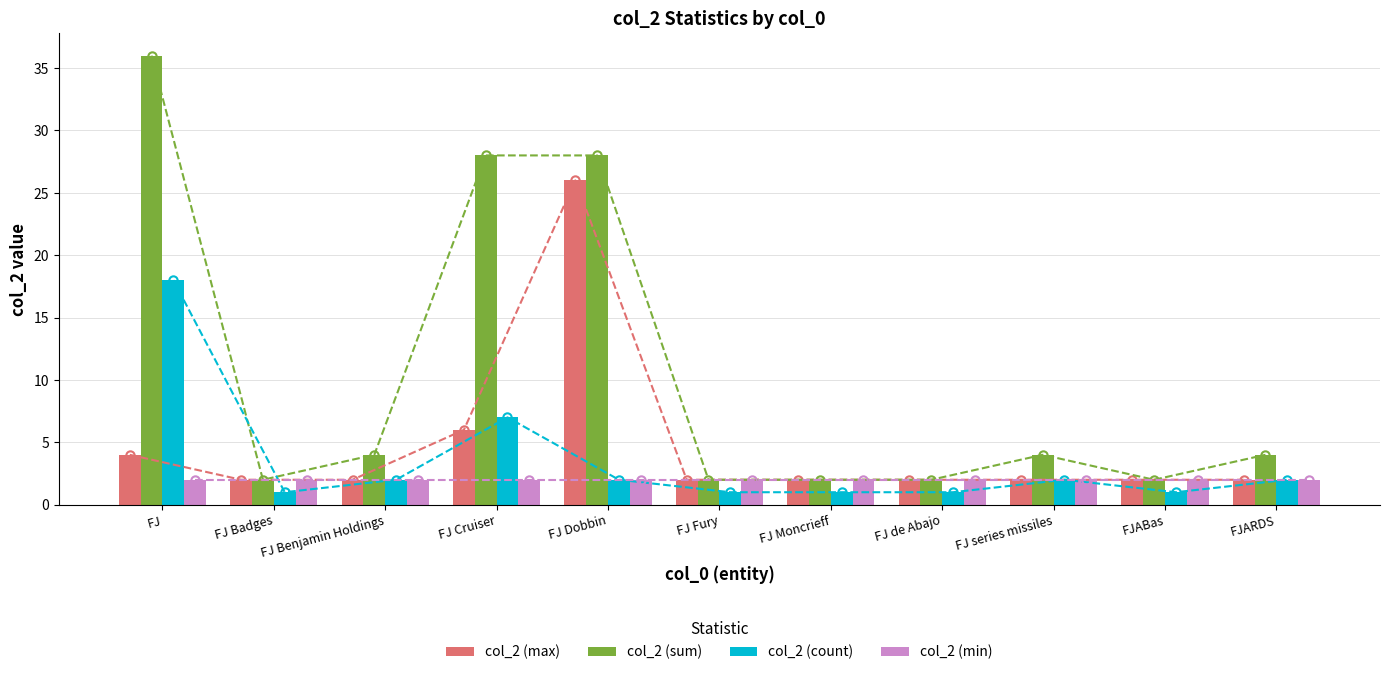

Which series has the largest range (max minus min)?

col_2 (sum)